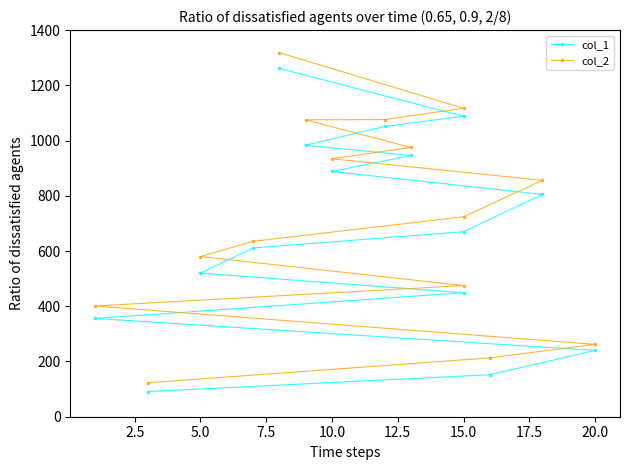

Reading left to right, transcribe all the data shown in this chart.

col_1: 91	152	240	356	449	520	611	670	805	888	946	983	1051	1088	1261
col_2: 123	213	262	401	475	580	635	724	856	934	975	1075	1076	1117	1318